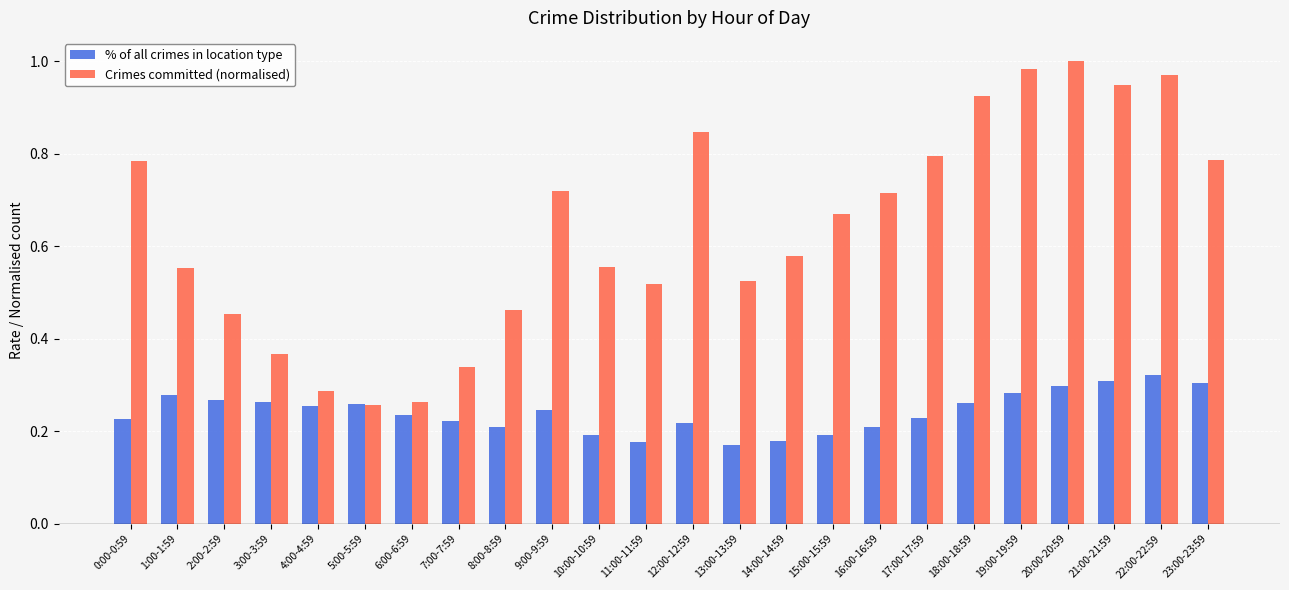

Is the value of % of all crimes in location type at 11:00-11:59 greater than the value of Crimes committed (normalised) at 6:00-6:59?

No